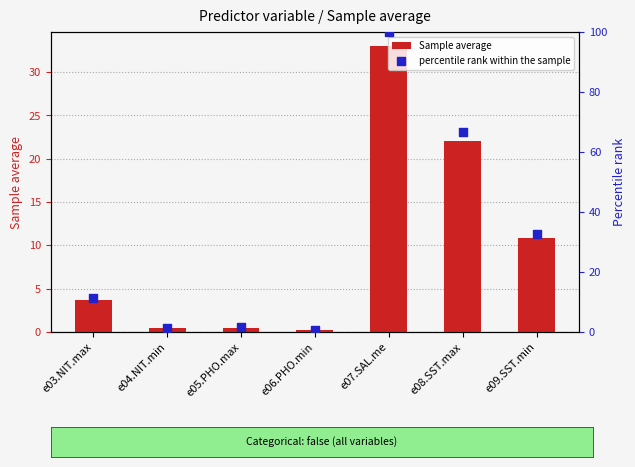

Which series reaches the maximum Y coordinate?

percentile rank within the sample